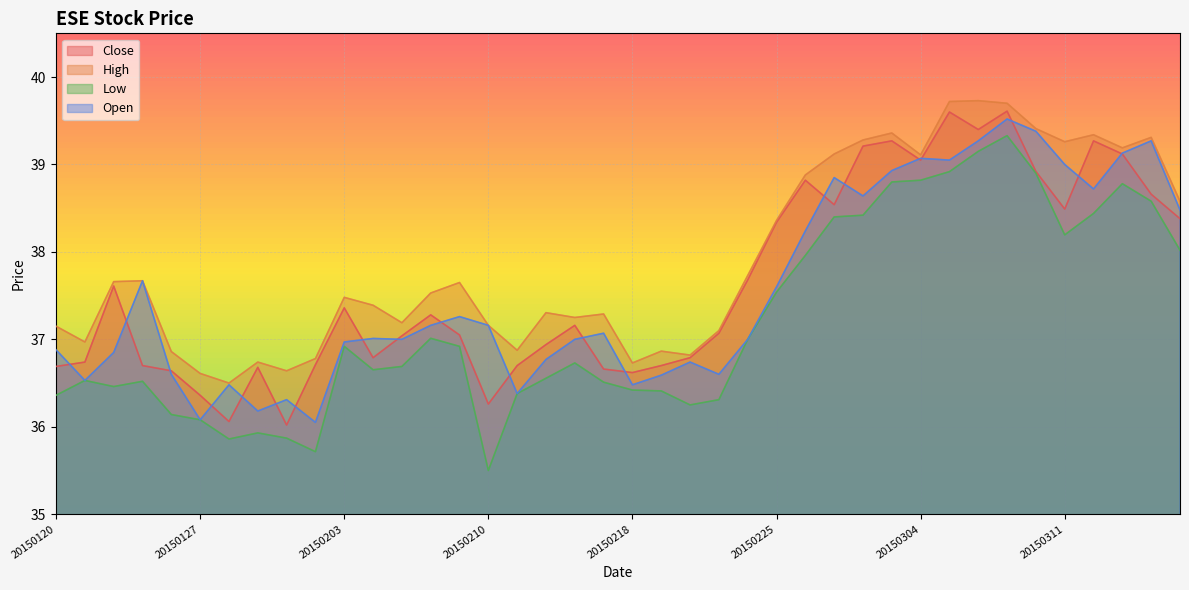

What are all the series names shown in the legend?

Close, High, Low, Open